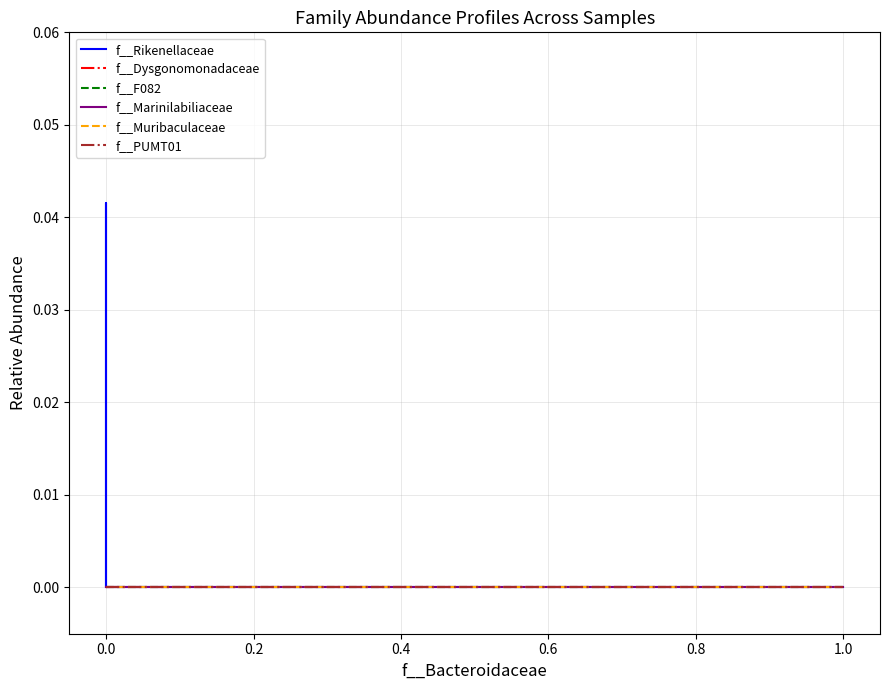

Between 9 and 12, which series saw the biggest shift?

f__Rikenellaceae